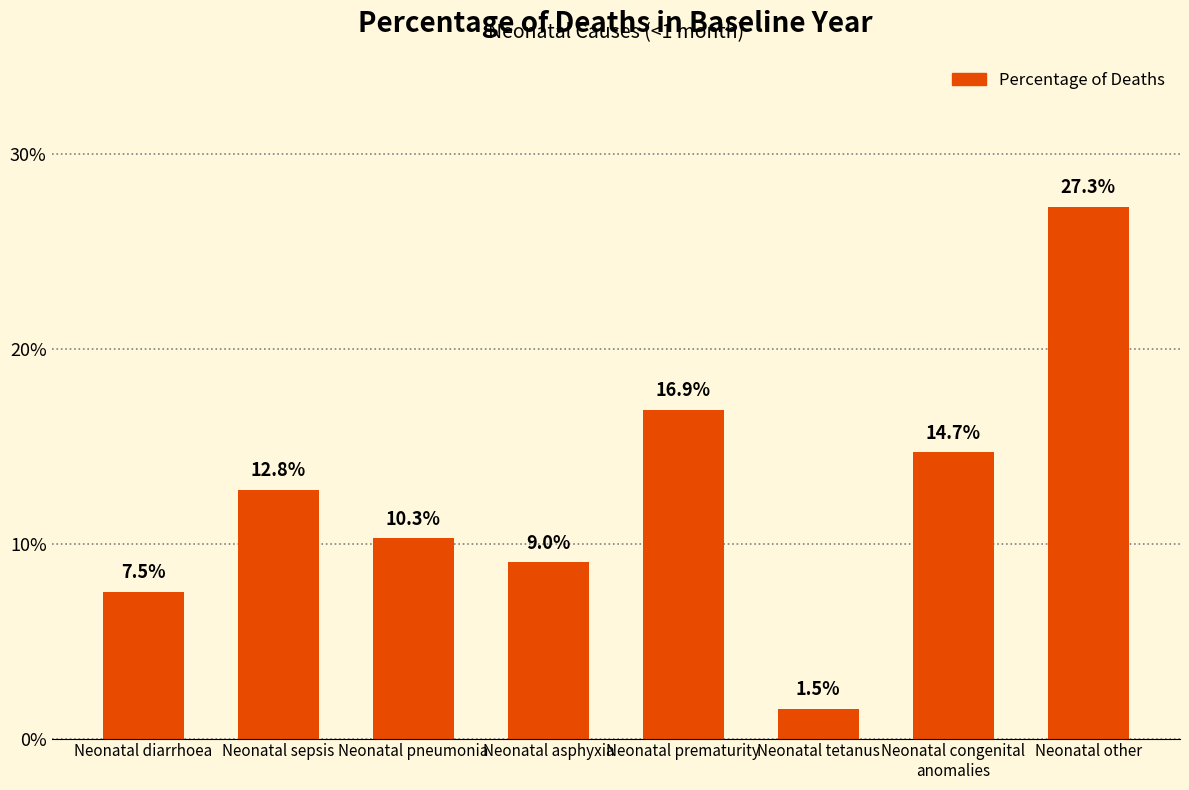

Does the chart contain any negative values?

No